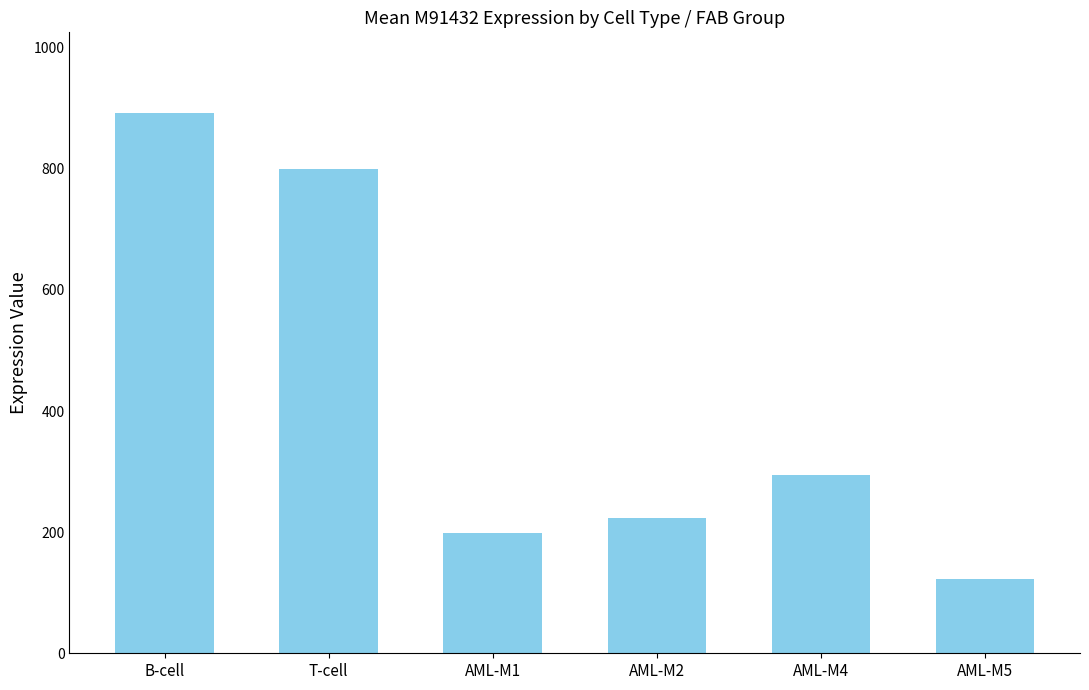

Which has a higher value, AML-M1 or AML-M4?

AML-M4